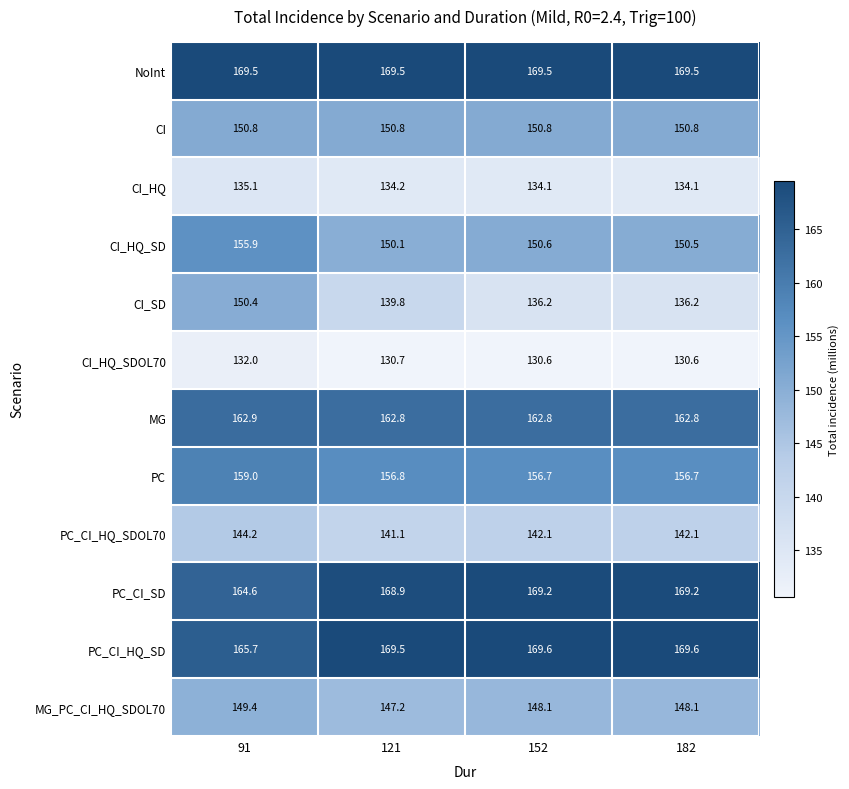

At how many categories does at least one series exceed 144?

4